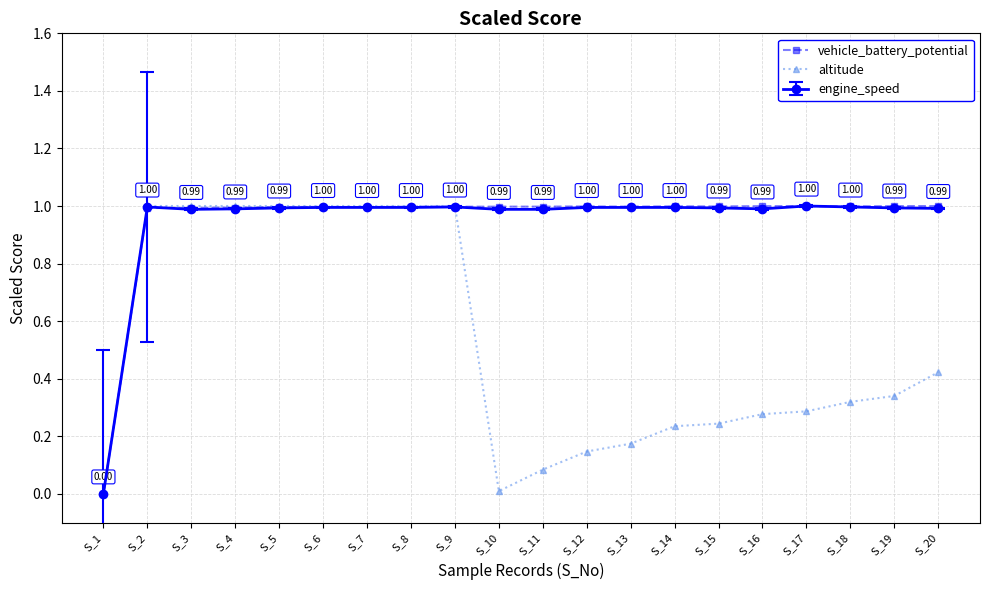

Between S_5 and S_15, which series saw the biggest shift?

altitude